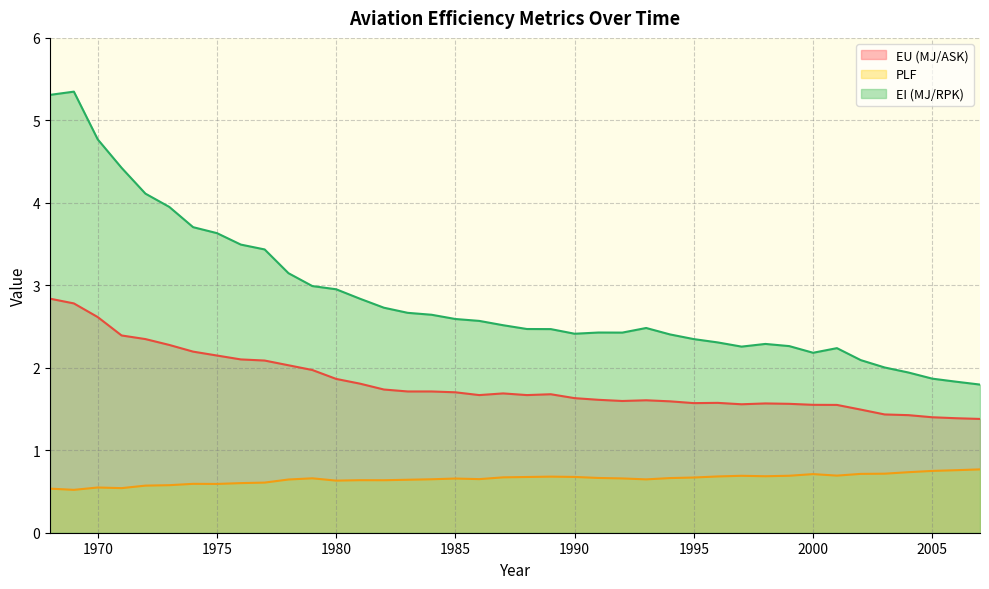

How many data points does each series have?

40